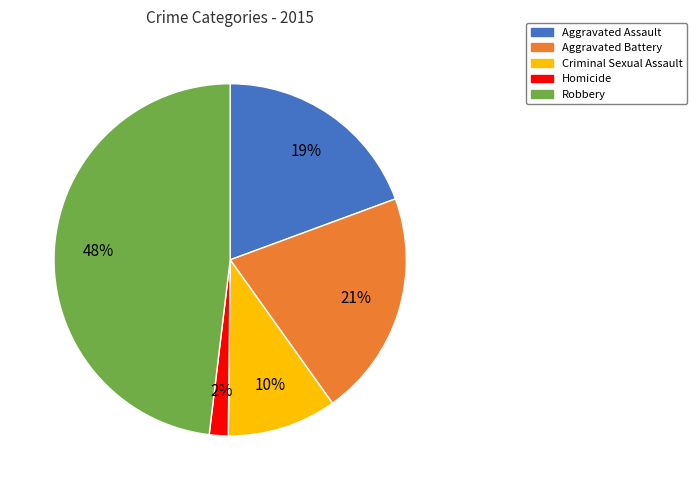

To the nearest percent, what is the average slice percentage?

20%